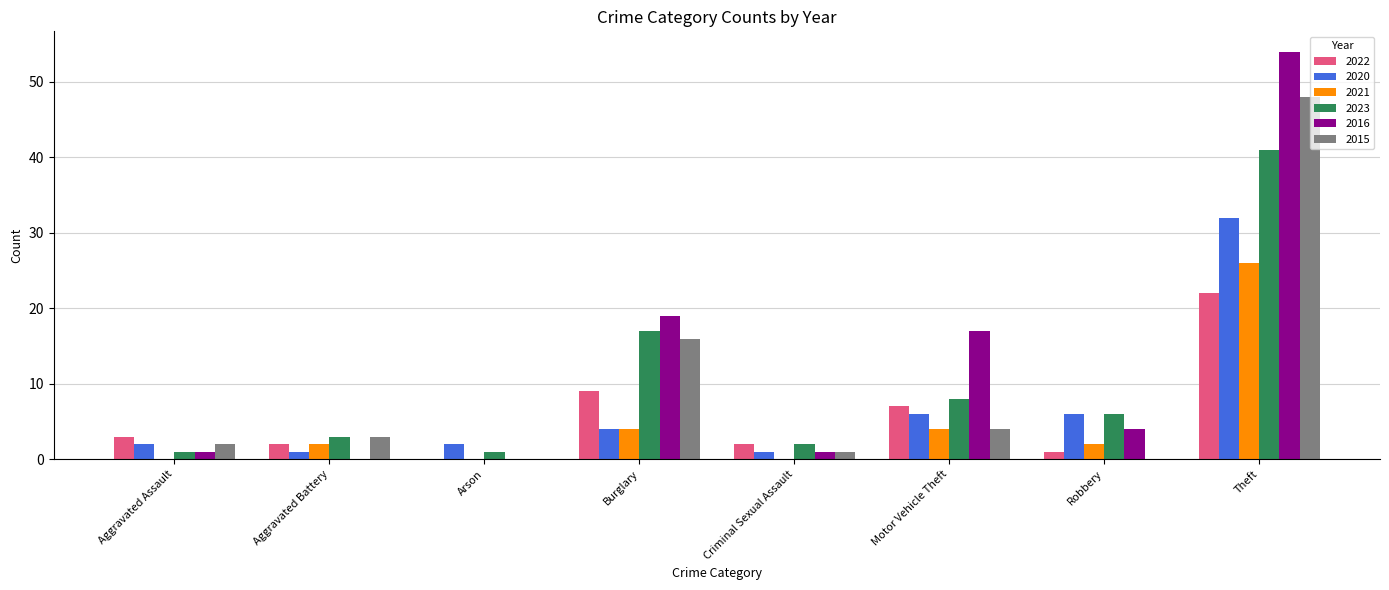

Which series has the widest spread of values?

2016